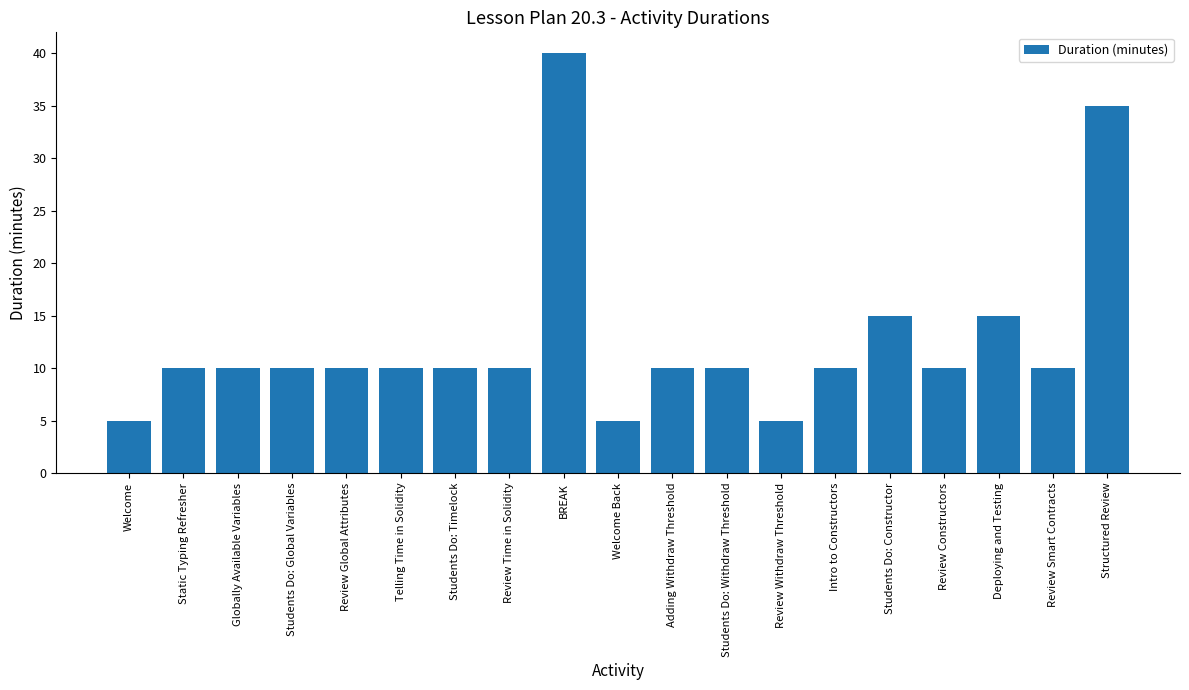

Count the number of data series in this chart.

1